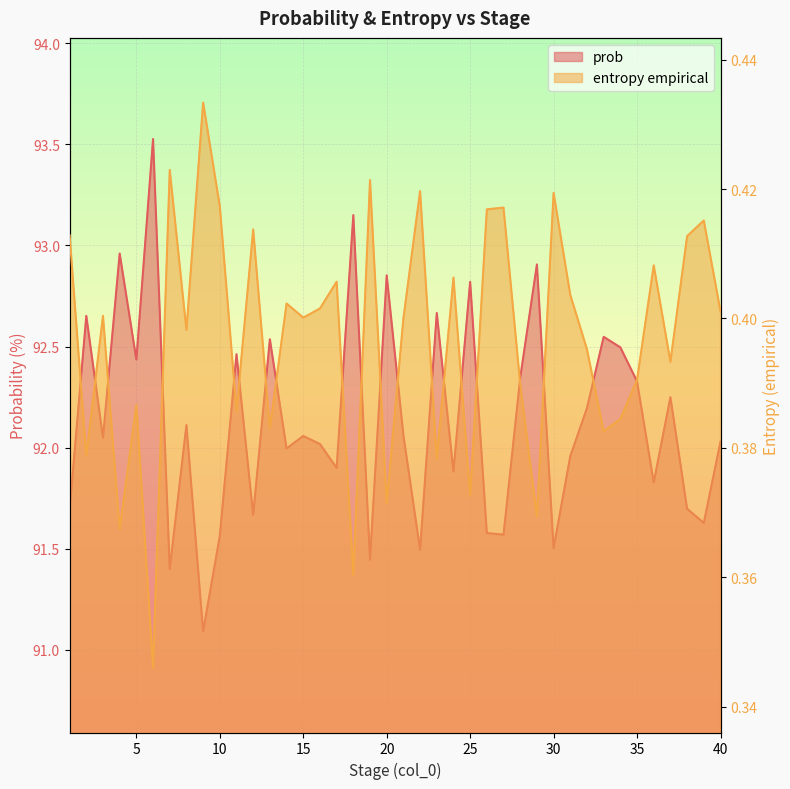

True or false: prob and entropy empirical cross at least once.

False